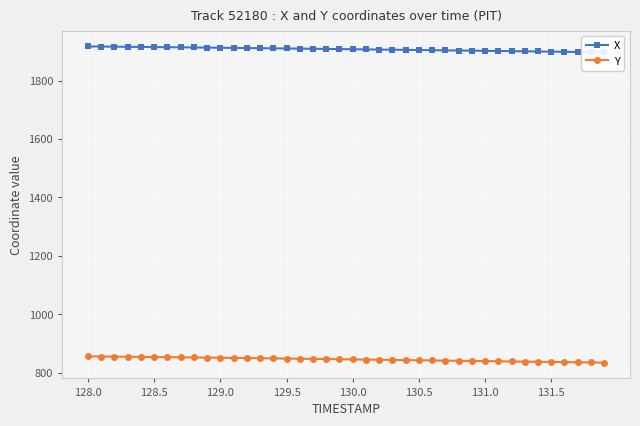

The value of Y at 131.5 is 1102.9. True or false?

False